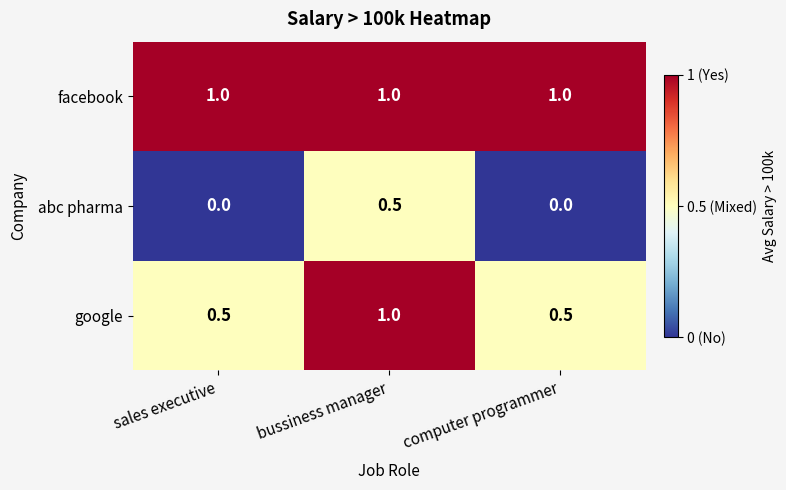

What is the highest value of the facebook series?

1.0